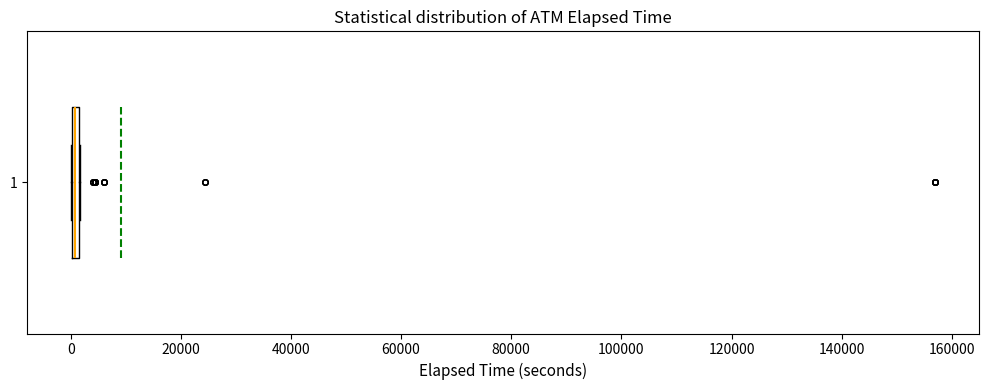

Where is the right edge of the box at y = 1 on the x-axis? The values are not printed on the chart, so give them approximately, as read against the axis.

2000